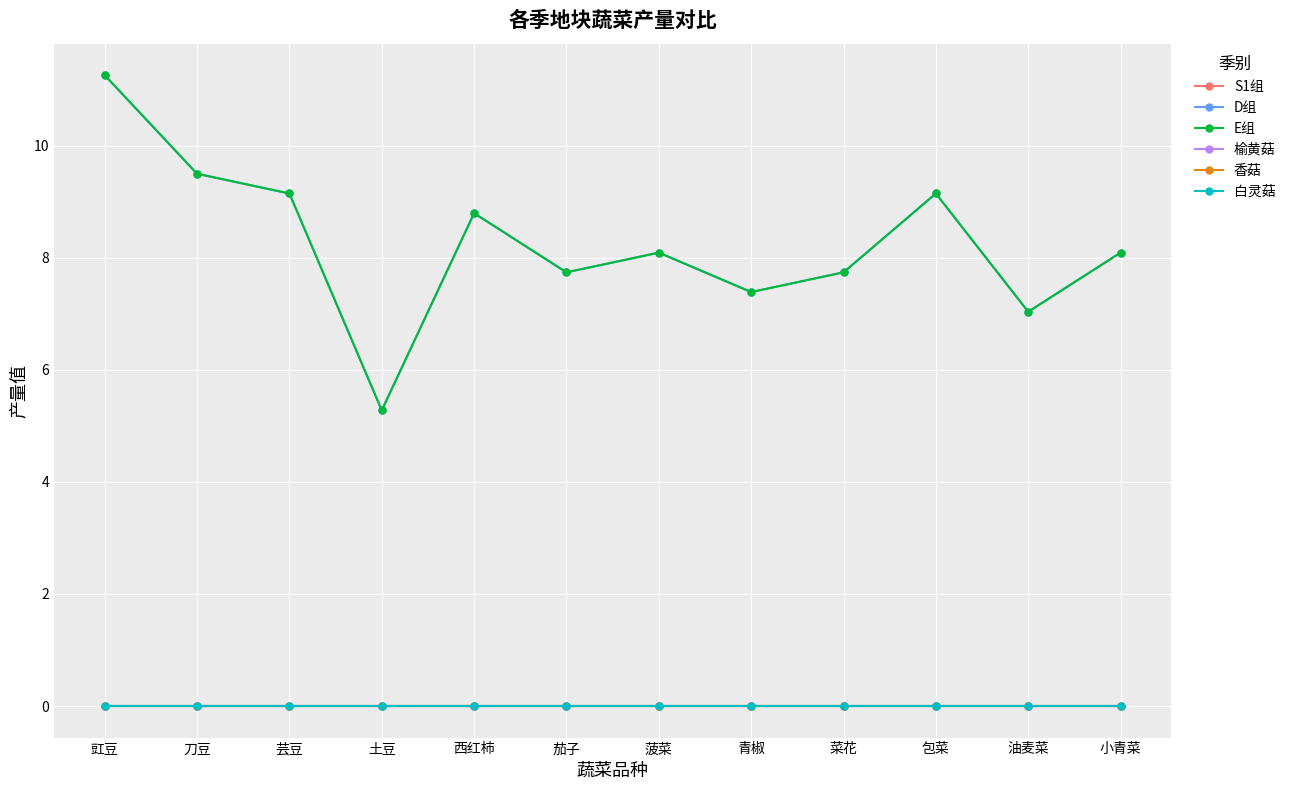

Reading left to right, what are all the values shown in this chart?

S1组: 豇豆=0.0	刀豆=0.0	芸豆=0.0	土豆=0.0	西红柿=0.0	茄子=0.0	菠菜=0.0	青椒=0.0	菜花=0.0	包菜=0.0	油麦菜=0.0	小青菜=0.0
D组: 豇豆=11.3	刀豆=9.5	芸豆=9.1	土豆=5.3	西红柿=8.8	茄子=7.7	菠菜=8.1	青椒=7.4	菜花=7.7	包菜=9.1	油麦菜=7.0	小青菜=8.1
E组: 豇豆=11.3	刀豆=9.5	芸豆=9.1	土豆=5.3	西红柿=8.8	茄子=7.7	菠菜=8.1	青椒=7.4	菜花=7.7	包菜=9.1	油麦菜=7.0	小青菜=8.1
榆黄菇: 豇豆=0.0	刀豆=0.0	芸豆=0.0	土豆=0.0	西红柿=0.0	茄子=0.0	菠菜=0.0	青椒=0.0	菜花=0.0	包菜=0.0	油麦菜=0.0	小青菜=0.0
香菇: 豇豆=0.0	刀豆=0.0	芸豆=0.0	土豆=0.0	西红柿=0.0	茄子=0.0	菠菜=0.0	青椒=0.0	菜花=0.0	包菜=0.0	油麦菜=0.0	小青菜=0.0
白灵菇: 豇豆=0.0	刀豆=0.0	芸豆=0.0	土豆=0.0	西红柿=0.0	茄子=0.0	菠菜=0.0	青椒=0.0	菜花=0.0	包菜=0.0	油麦菜=0.0	小青菜=0.0